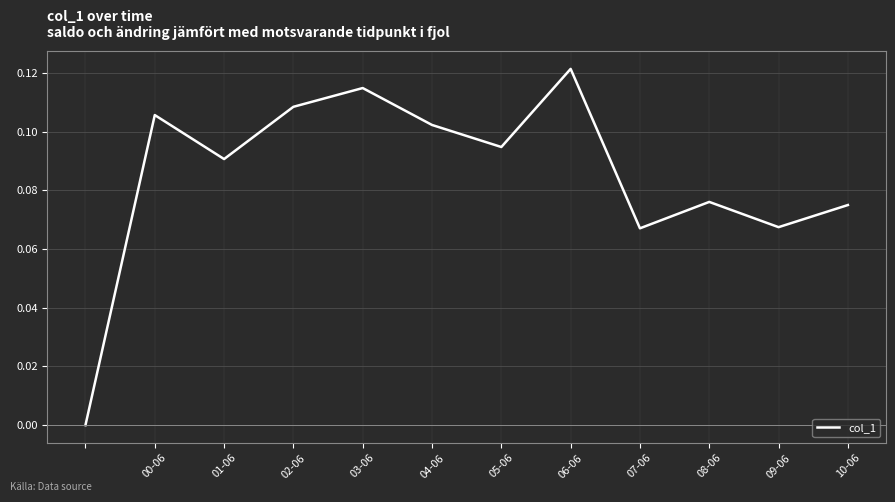

Is this an area chart (filled region under the line)?

No